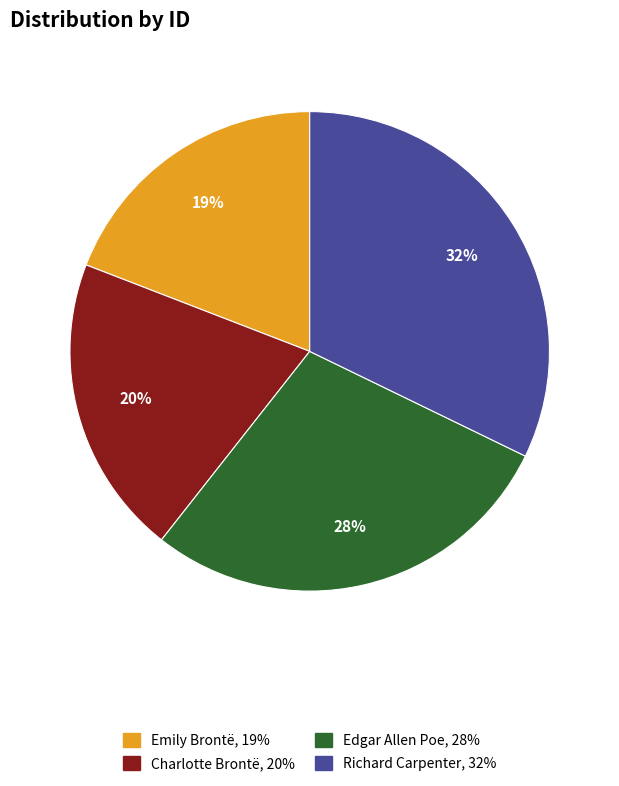

To the nearest percent, what is the average slice percentage?

25%